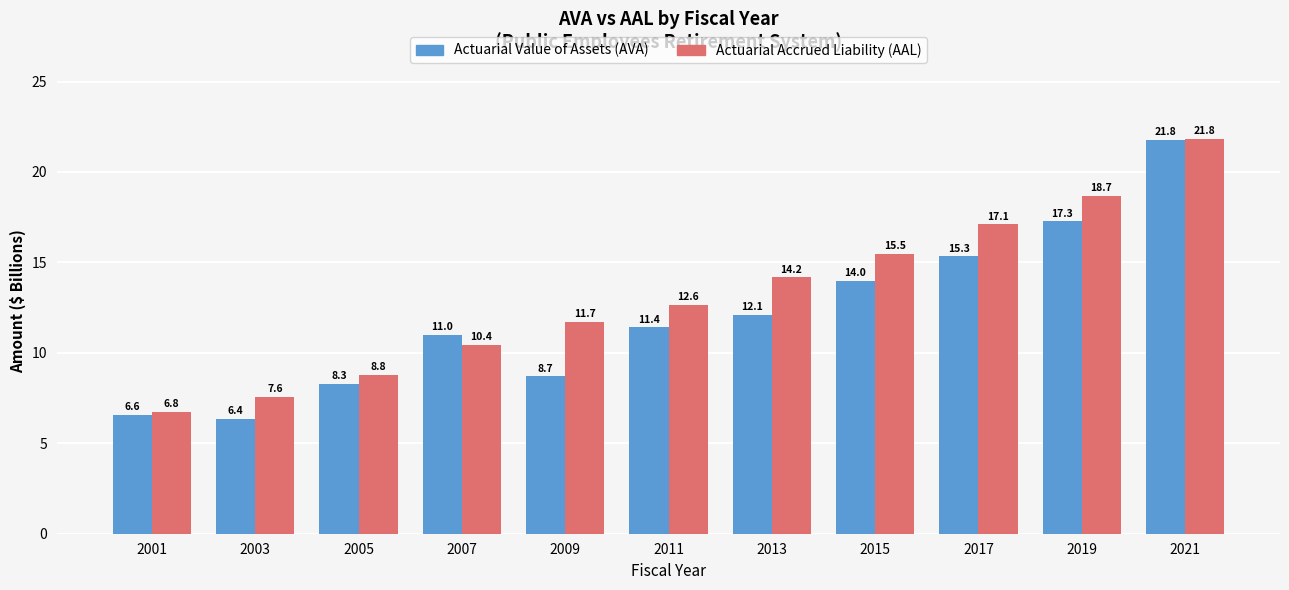

Is the value of Actuarial Accrued Liability (AAL) at 2011 greater than the value of Actuarial Value of Assets (AVA) at 2005?

Yes